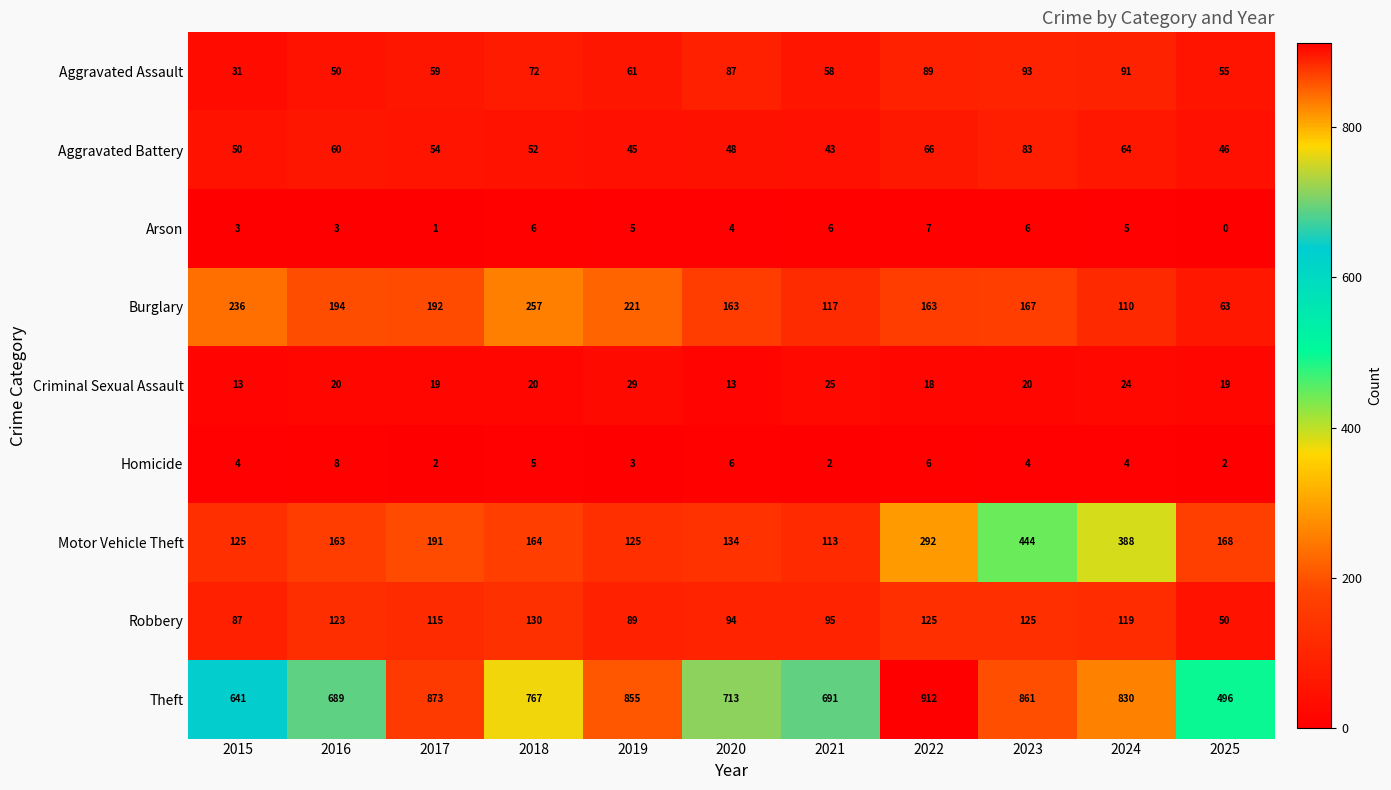

What is the average value of the Homicide series?

4